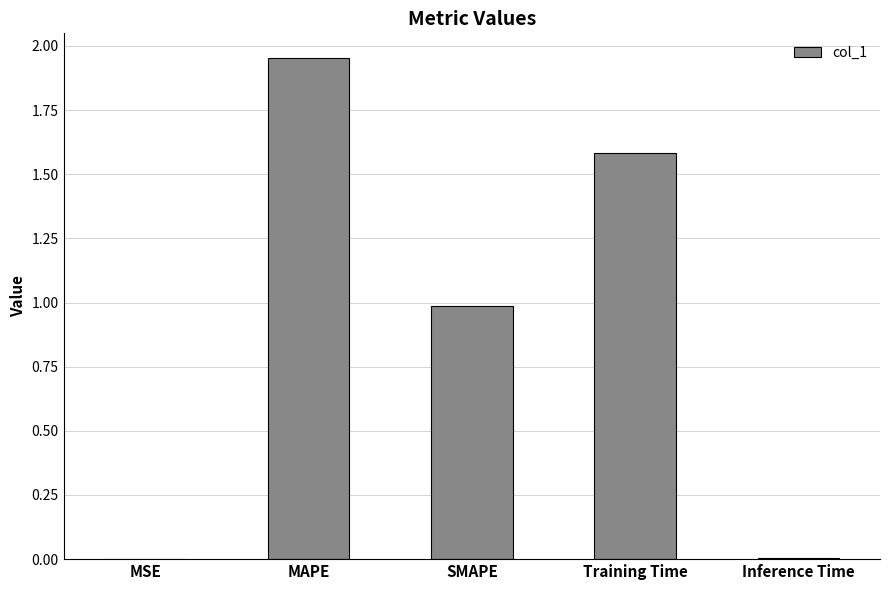

At which category does the chart reach its peak across all series?

MAPE